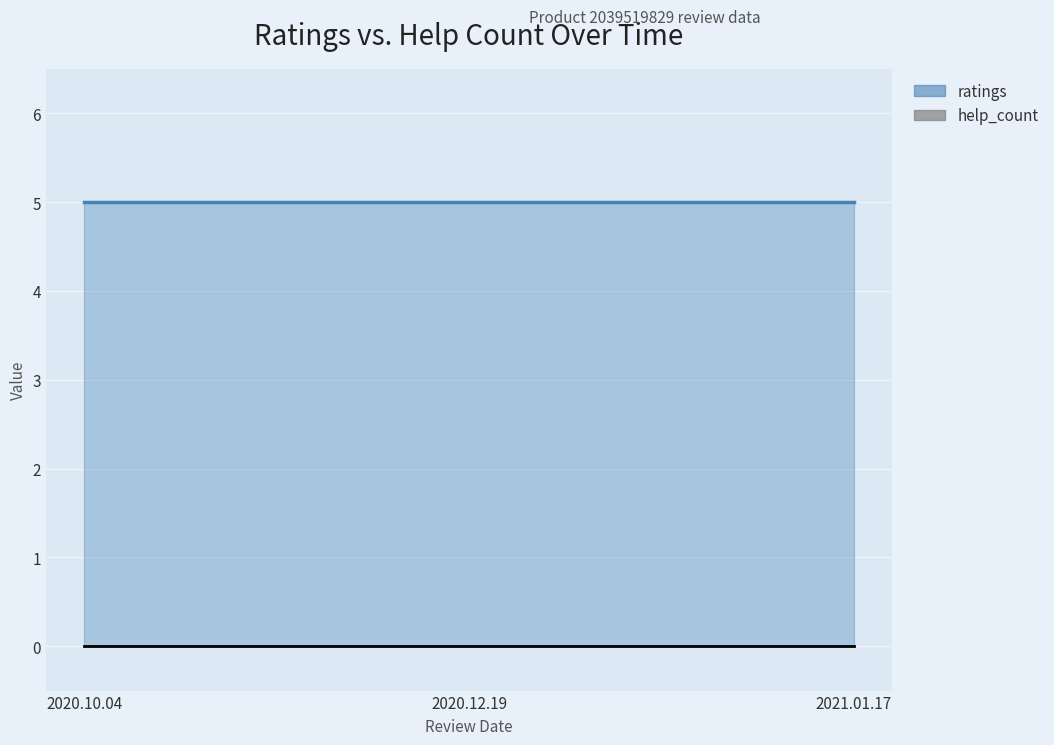

What is the label of the 2nd point from the right?

2020.12.19